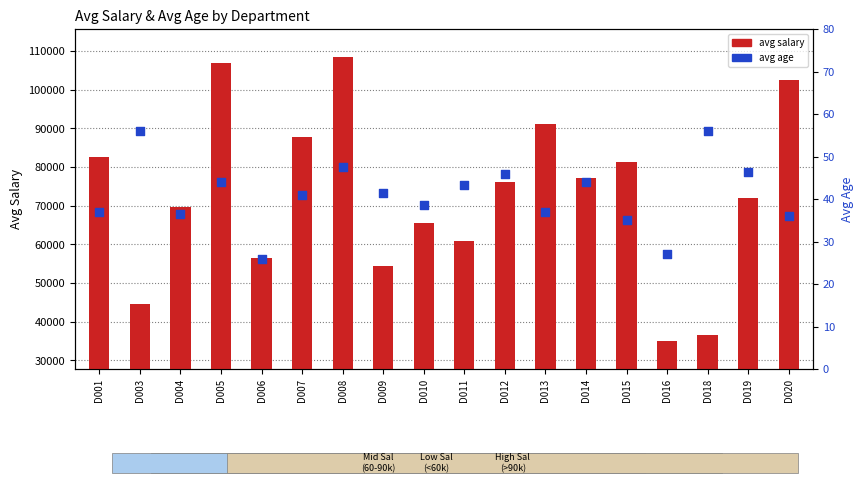

At how many categories does at least one series exceed 84843?

5